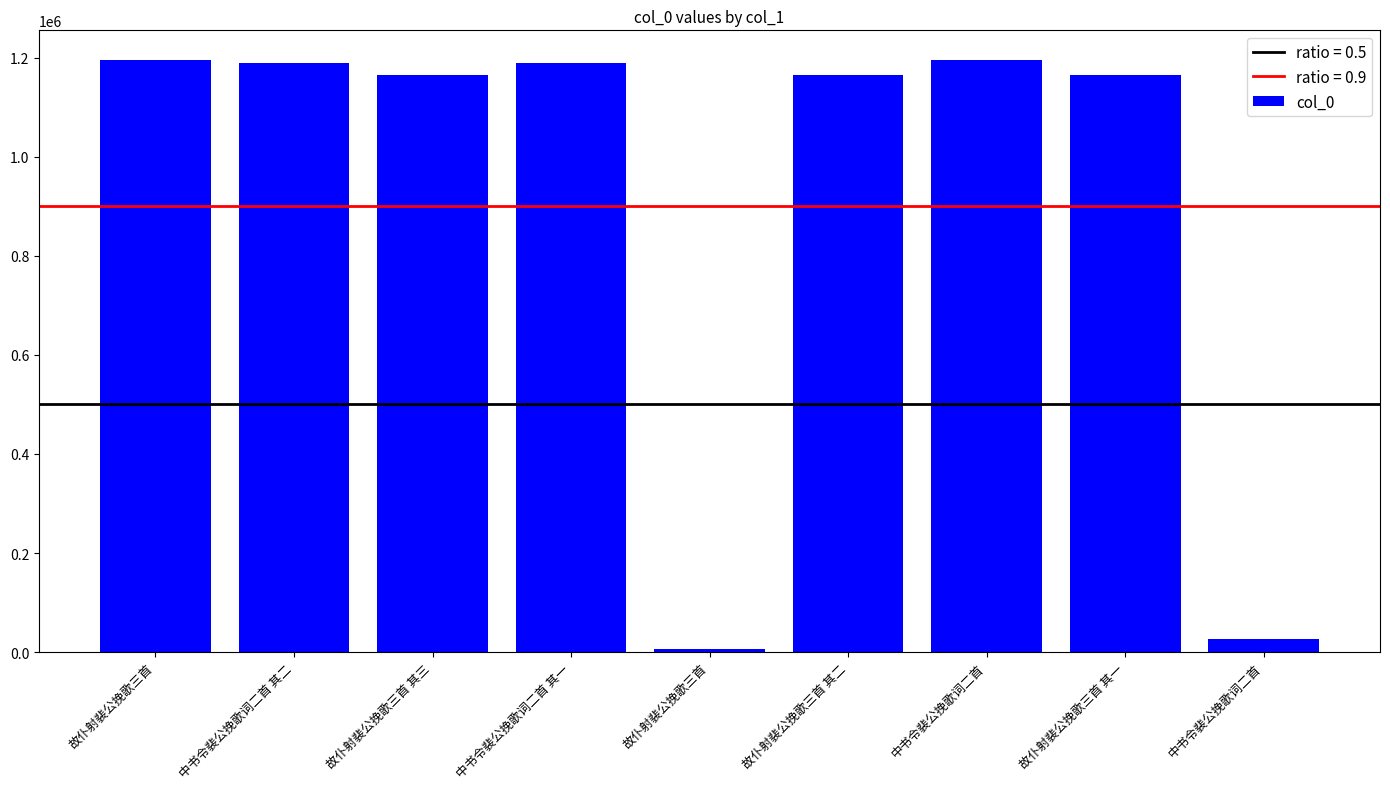

Reading left to right, transcribe all the data shown in this chart.

1194267	1189752	1164706	1189751	6495	1164705	1195391	1164704	26376